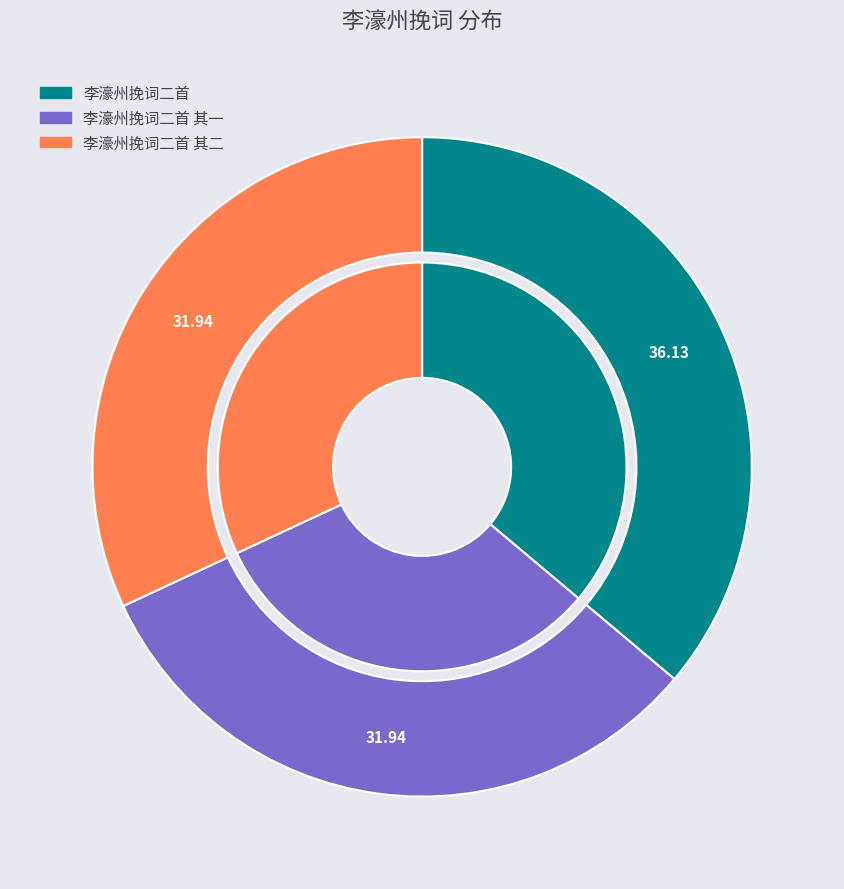

What is the total percentage of 李濠州挽词二首 and 李濠州挽词二首 其一?

68.1%